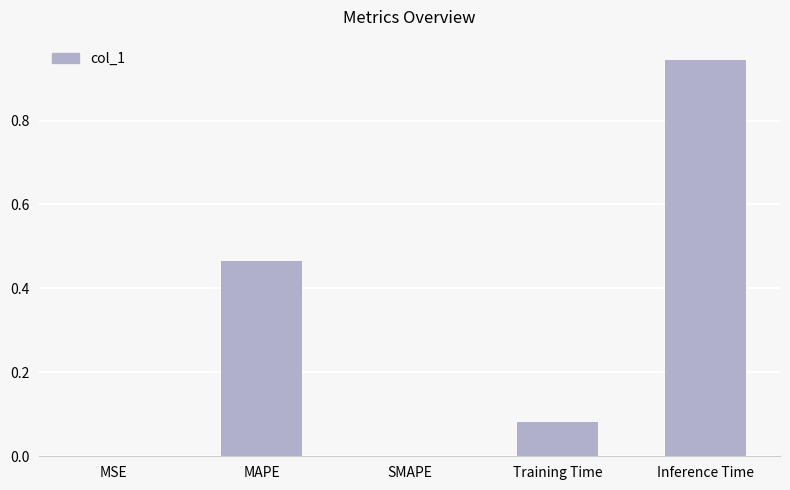

Between Training Time and Inference Time, which is larger?

Inference Time